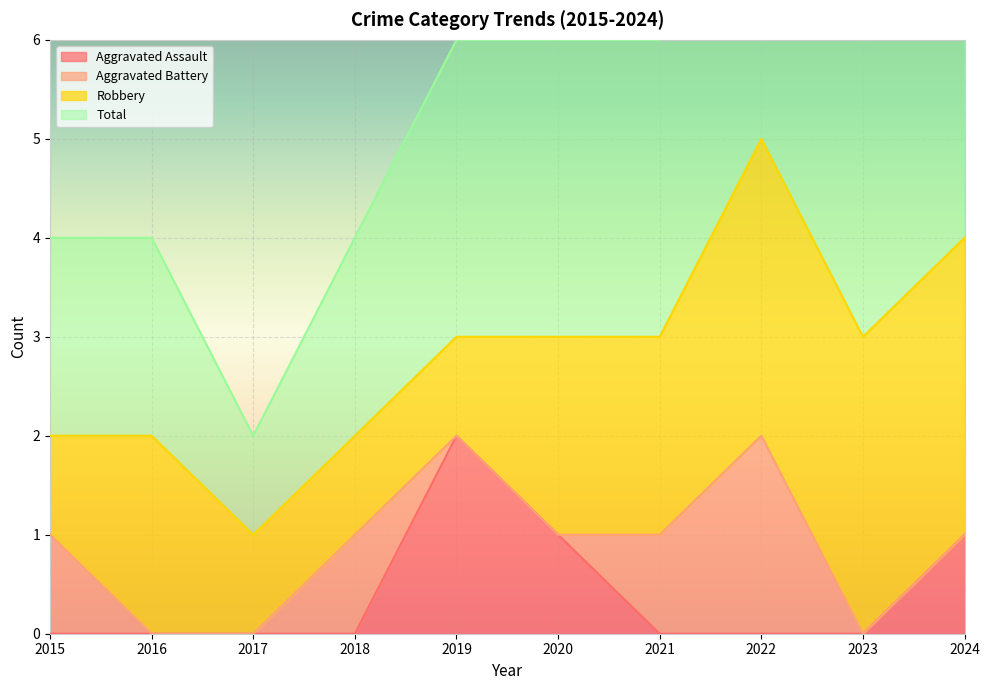

Is it true that Aggravated Assault equals 0 at 2015?

True